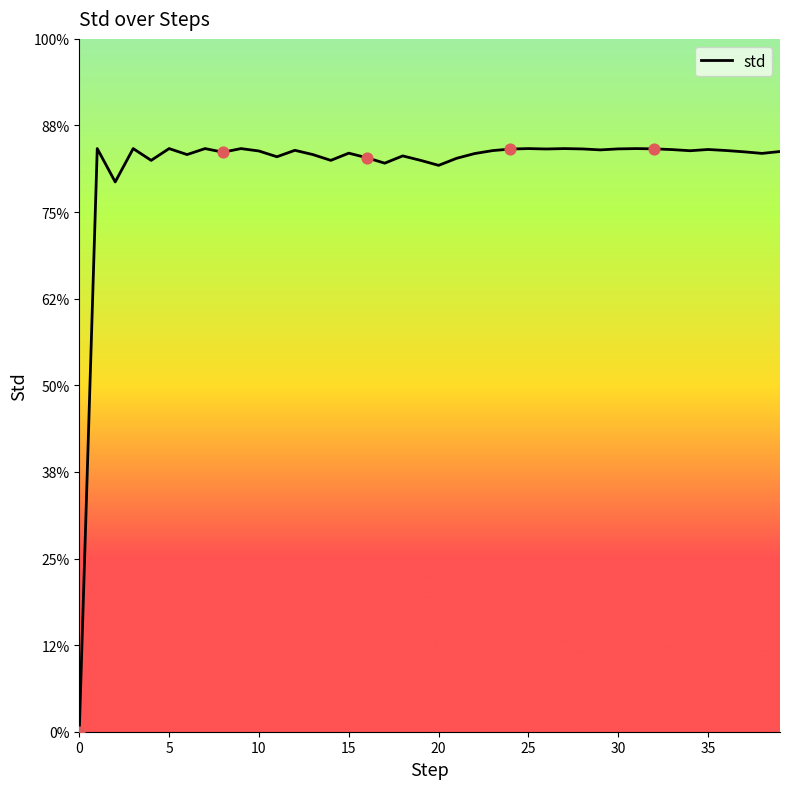

Between 11 and 13, which is larger?

13